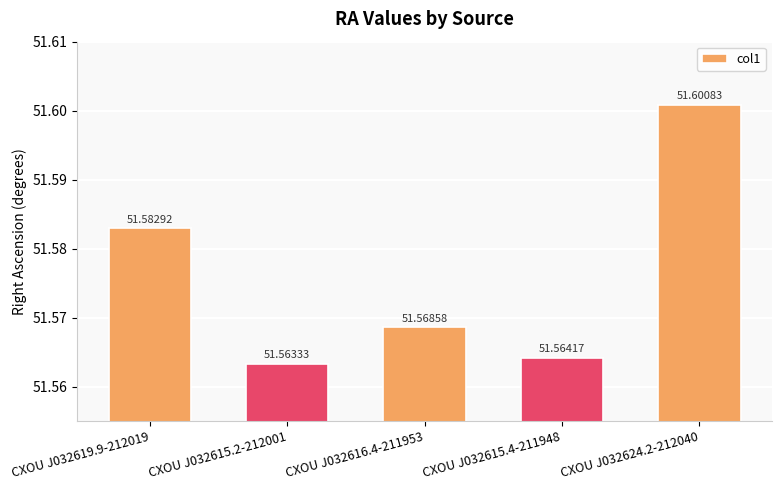

What is the minimum value shown in the chart?

51.6